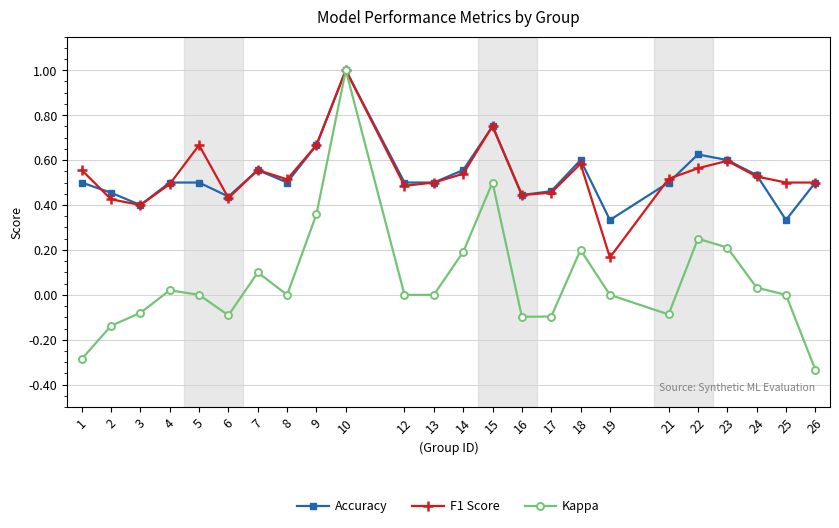

How many data points does each series have?

24